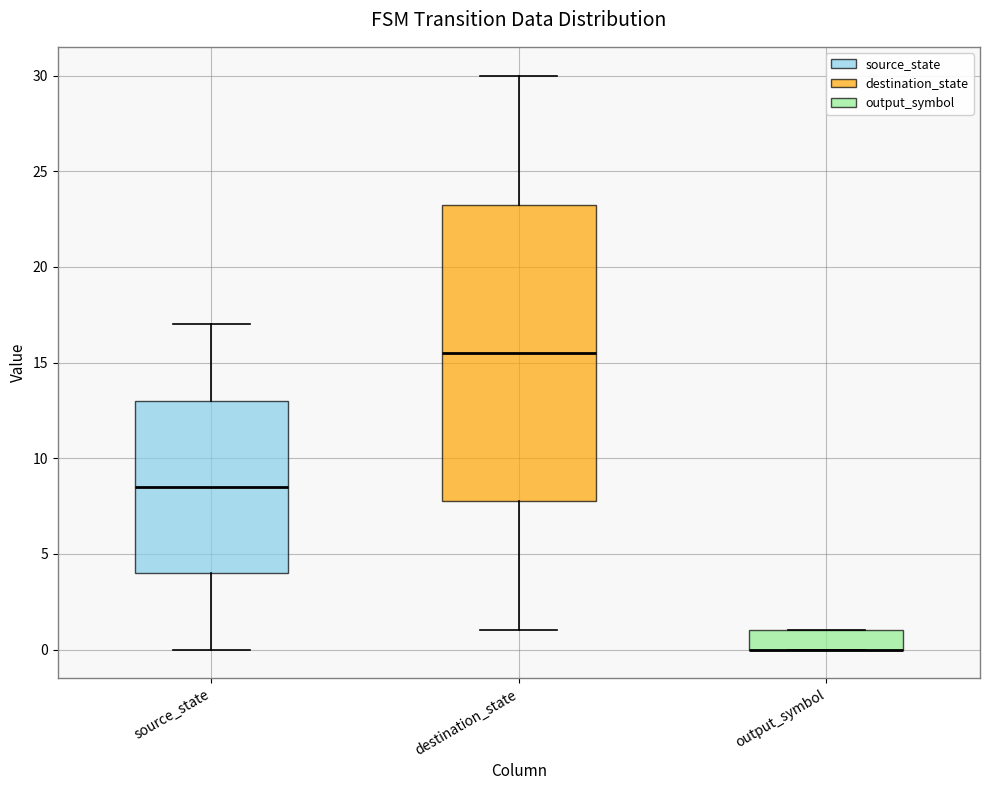

Reading left to right, read every box against the y-axis: the position of its median line, the range the box covers, and the ends of its whiskers. The values are not printed on the chart, so give them approximately, as read against the axis.

source_state: median 8.5, box 4.0 to 13.0, whiskers 0.0 to 17.0
destination_state: median 15.5, box 8.0 to 23.5, whiskers 1.0 to 30.0
output_symbol: median 0.0 (drawn on the box's lower edge), box 0.0 to 1.0, whiskers 0.0 to 1.0